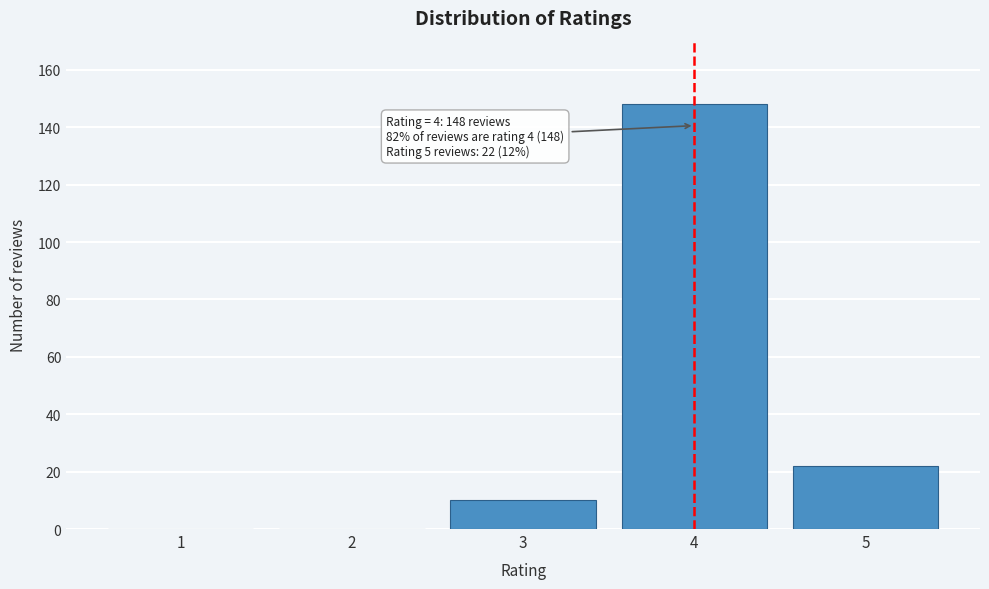

Reading left to right, extract all data points from this chart.

1=0	2=0	3=10	4=148	5=22